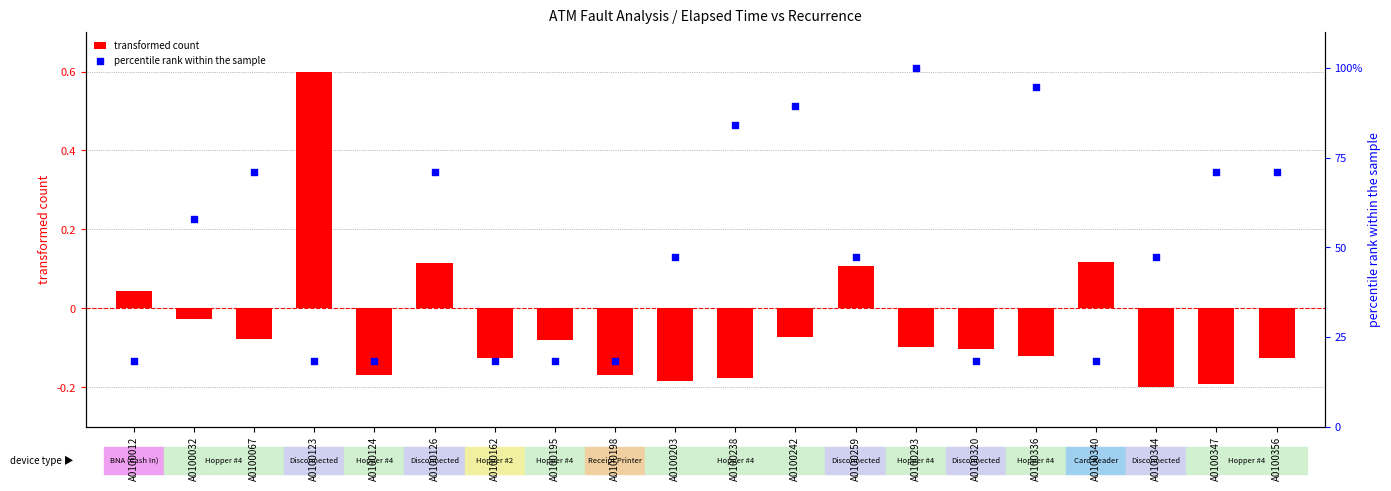

Which series reaches the maximum Y coordinate?

percentile rank within the sample